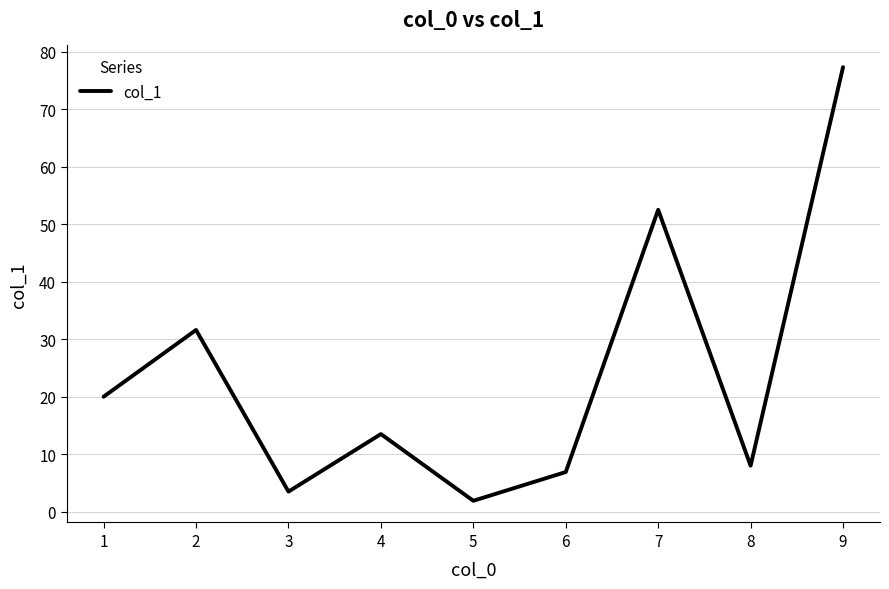

What is the average value?

23.9